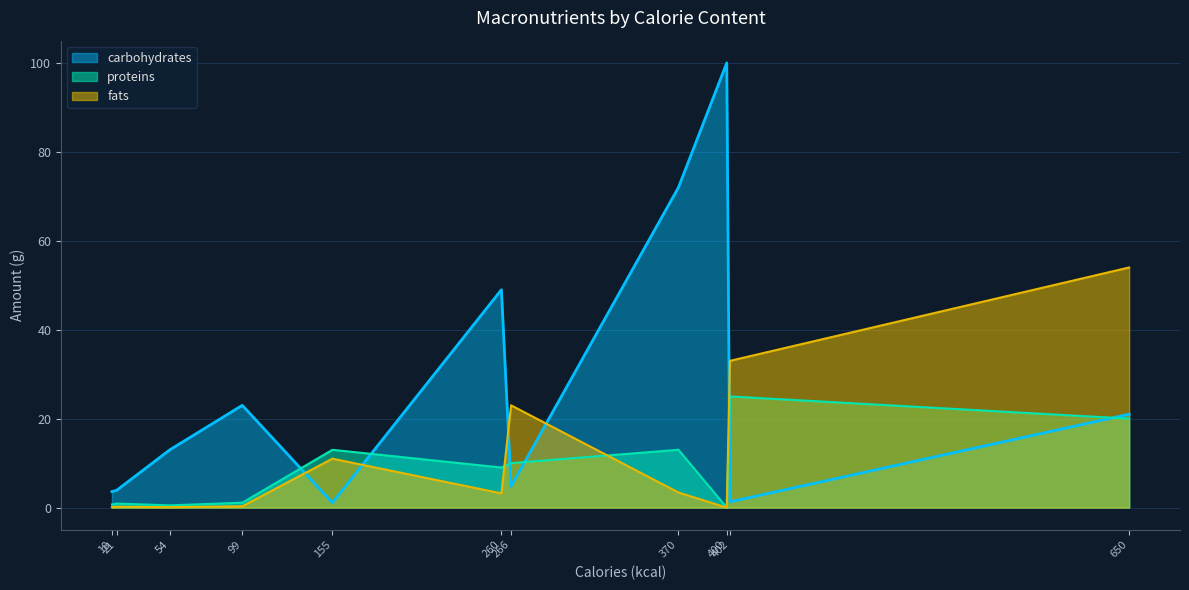

How many times do fats and carbohydrates cross each other?

5